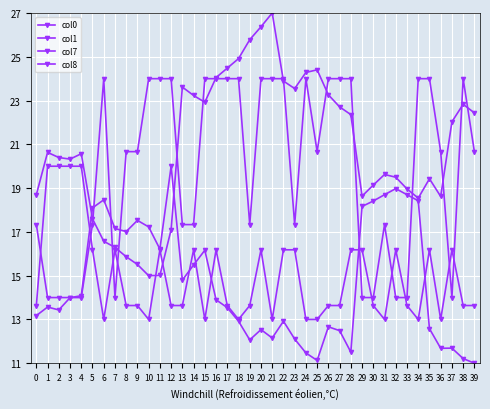

Where is the first local minimum for col8?

7